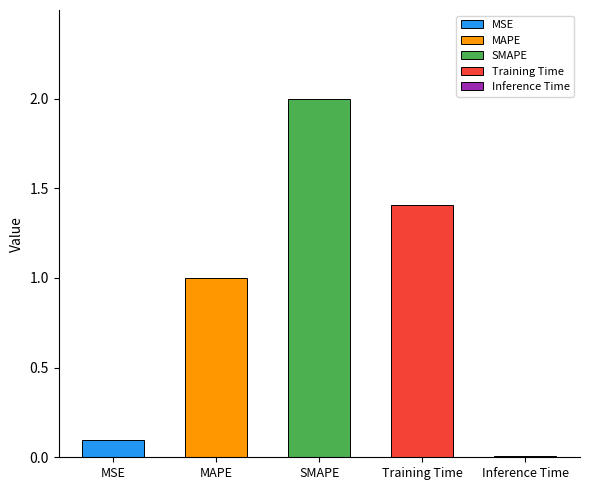

What is the sum of all values?

4.5